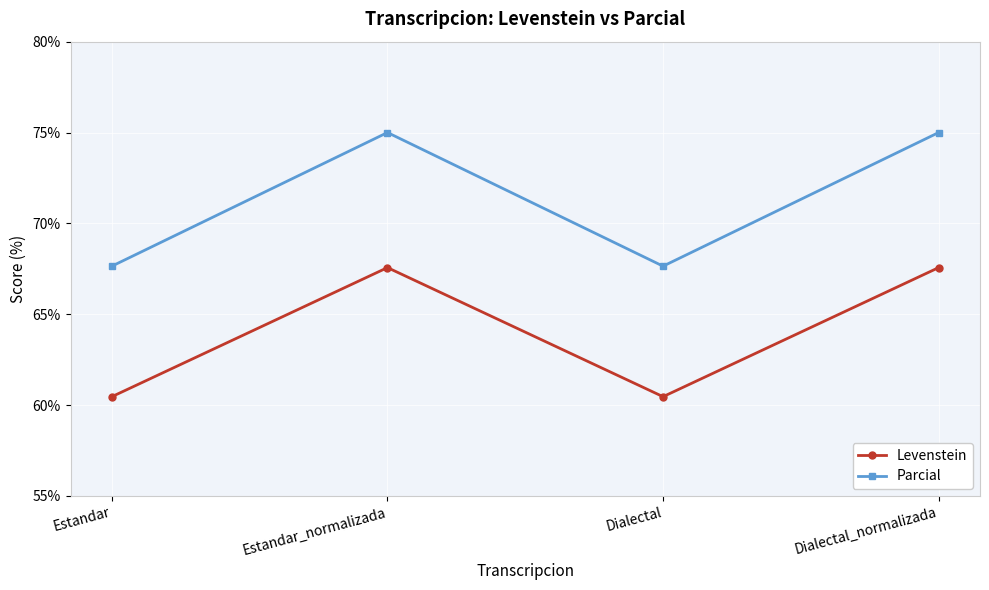

At how many categories does at least one series exceed 68?

2